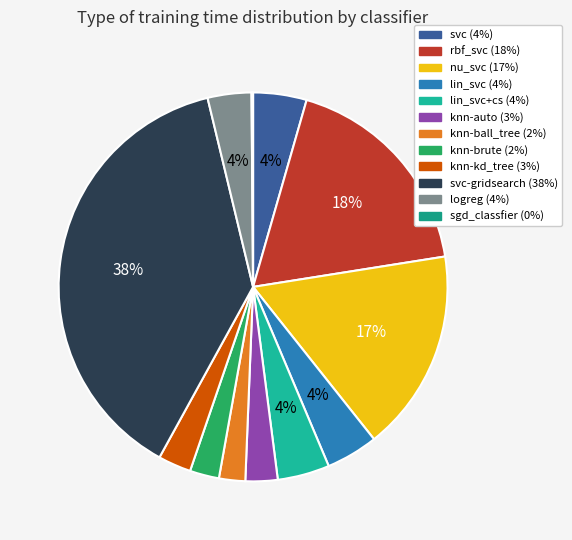

Does any single category account for the majority?

No